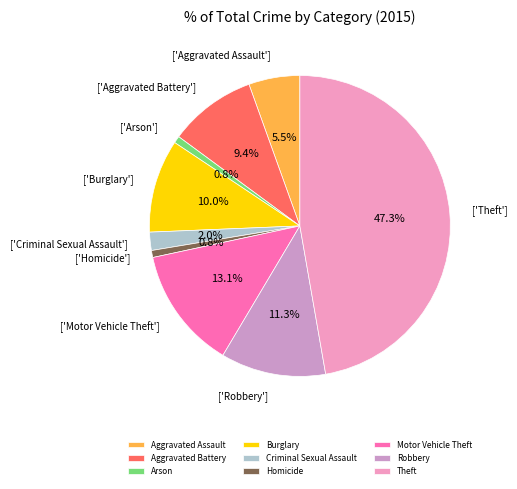

What percentage is the Criminal Sexual Assault slice, to the nearest percent?

2%